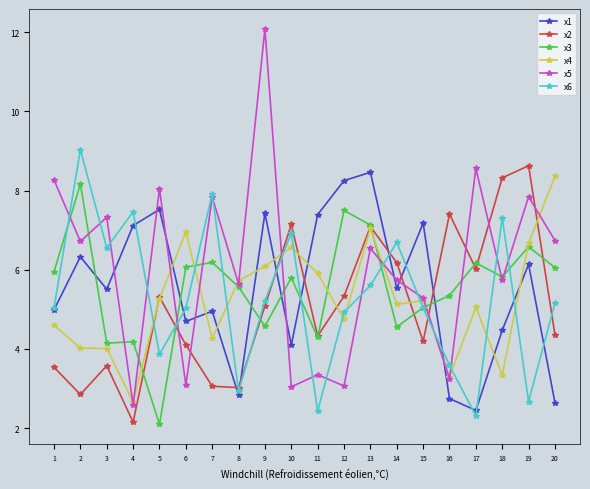

How many values in the x3 series are below 5?

6